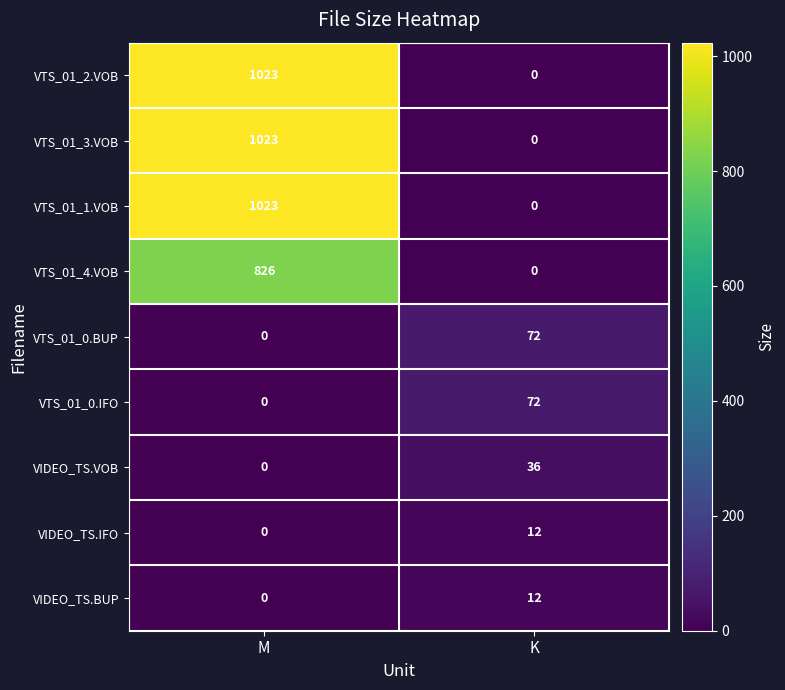

Is the value of VTS_01_2.VOB at K greater than the value of VTS_01_3.VOB at M?

No